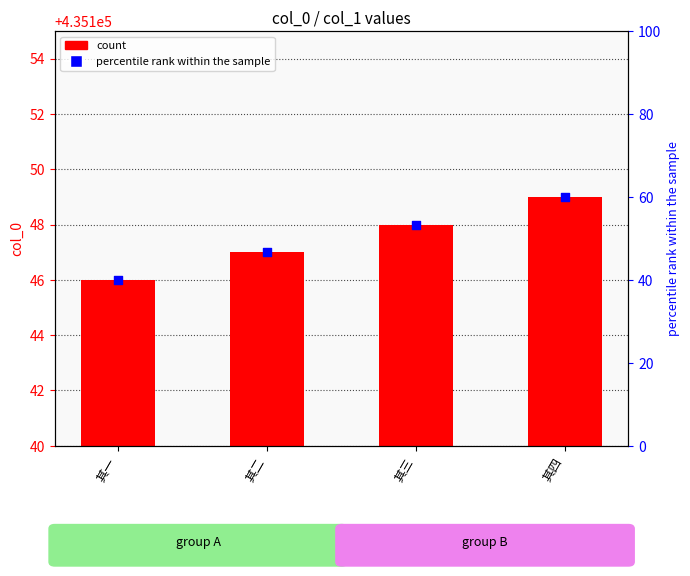

What is the total value across all series at 其三?

435201.3